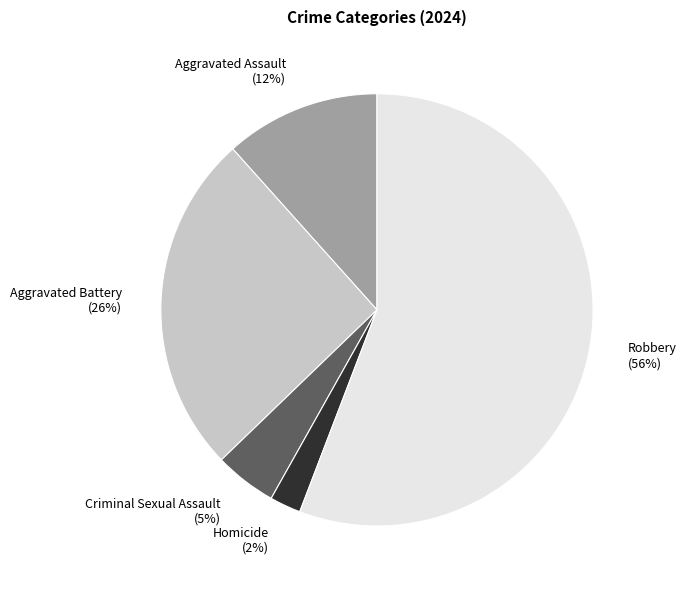

To the nearest percent, what is the difference between the largest and smallest slice percentages?

53%